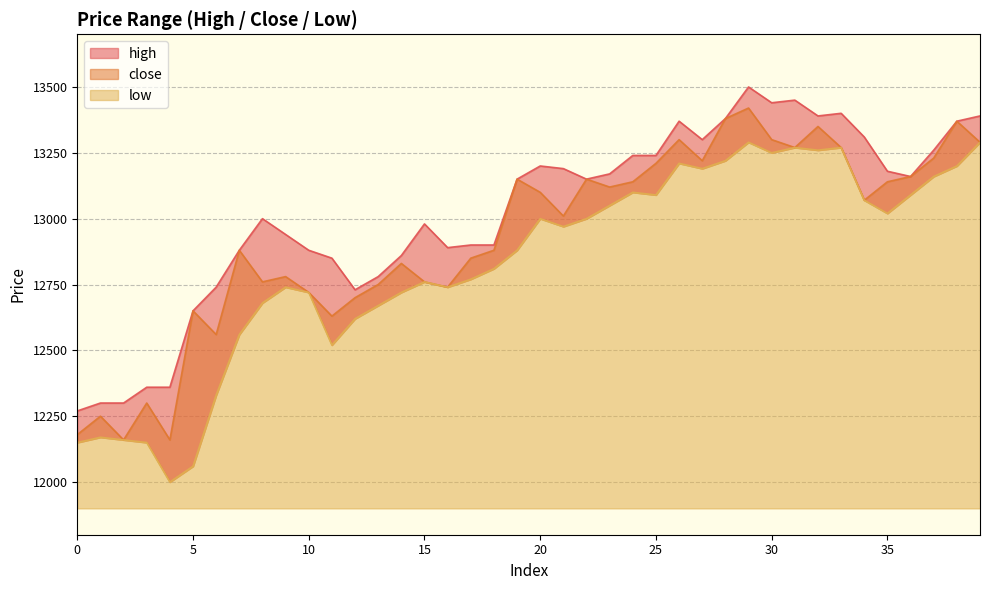

How many values in the close series are below 13070?

20